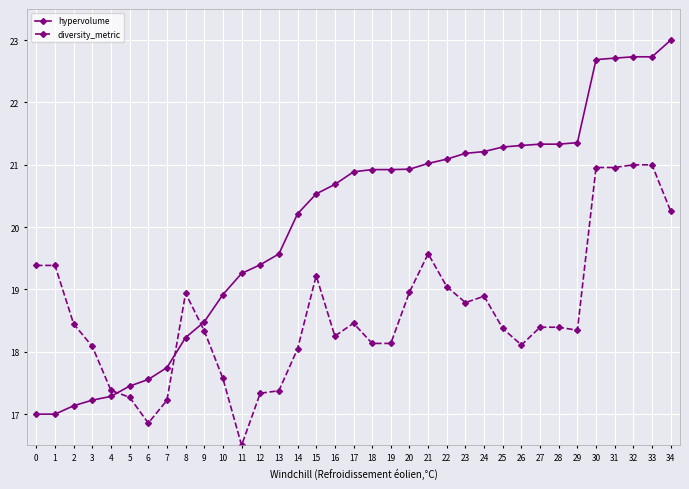

Is the value of hypervolume at 34 greater than the value of diversity_metric at 11?

Yes